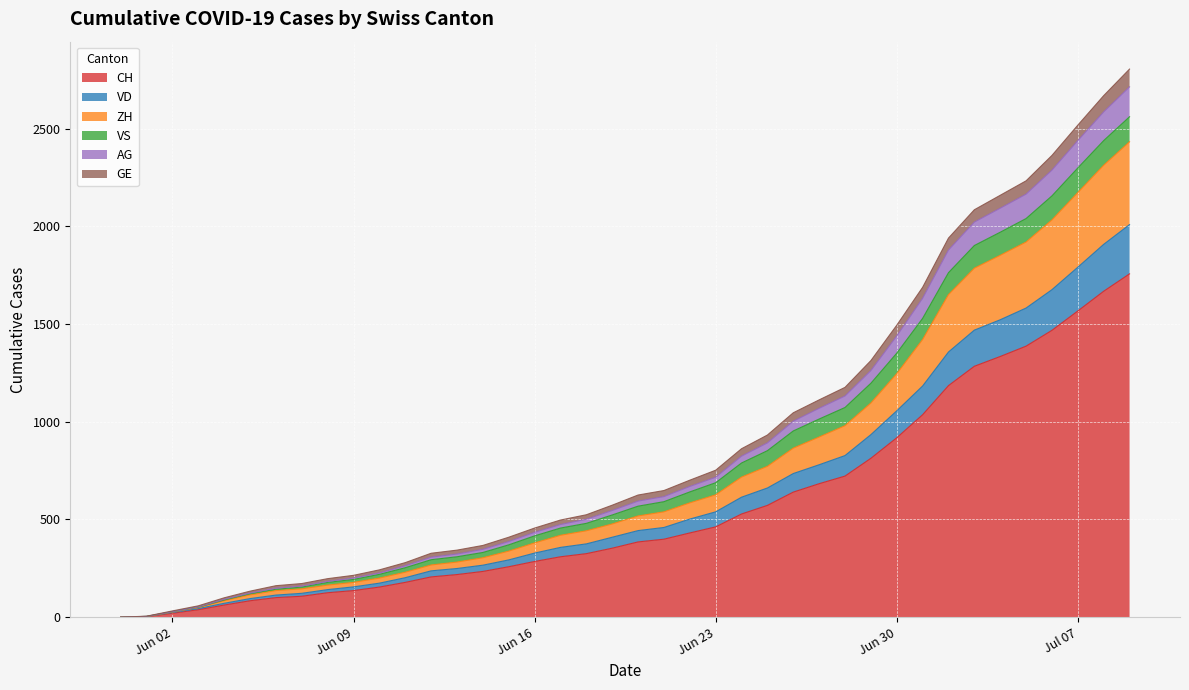

What are all the series names shown in the legend?

CH, VD, ZH, VS, AG, GE